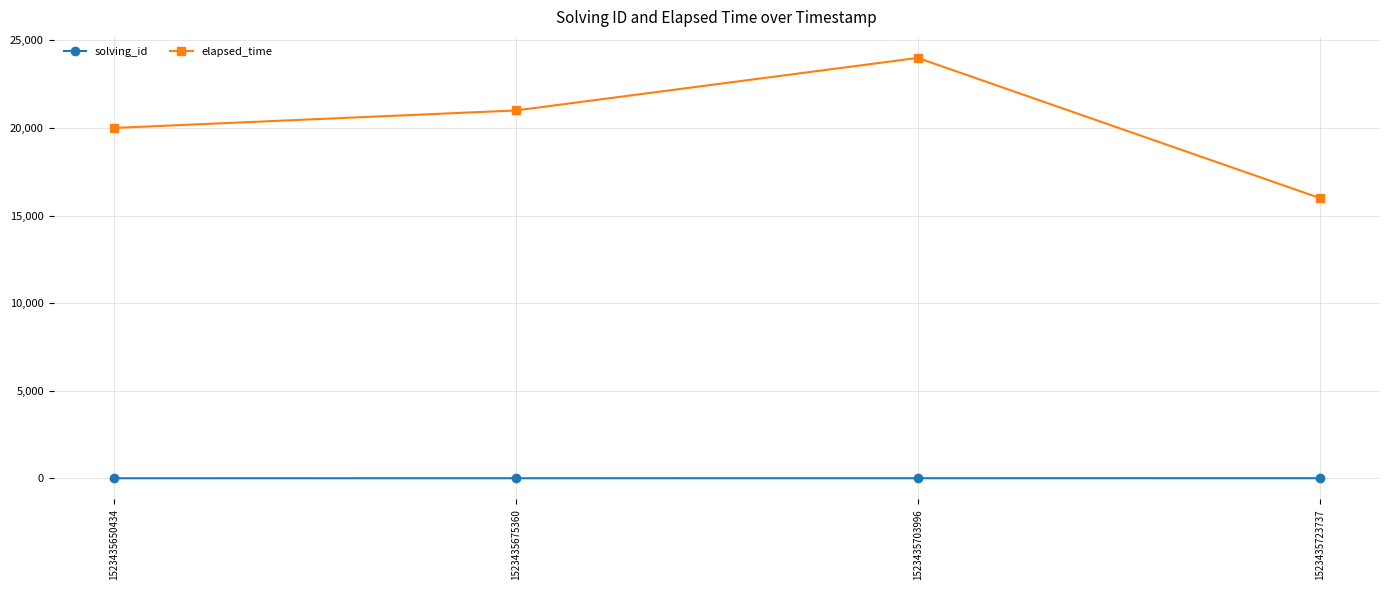

What is the greatest value displayed?

24000